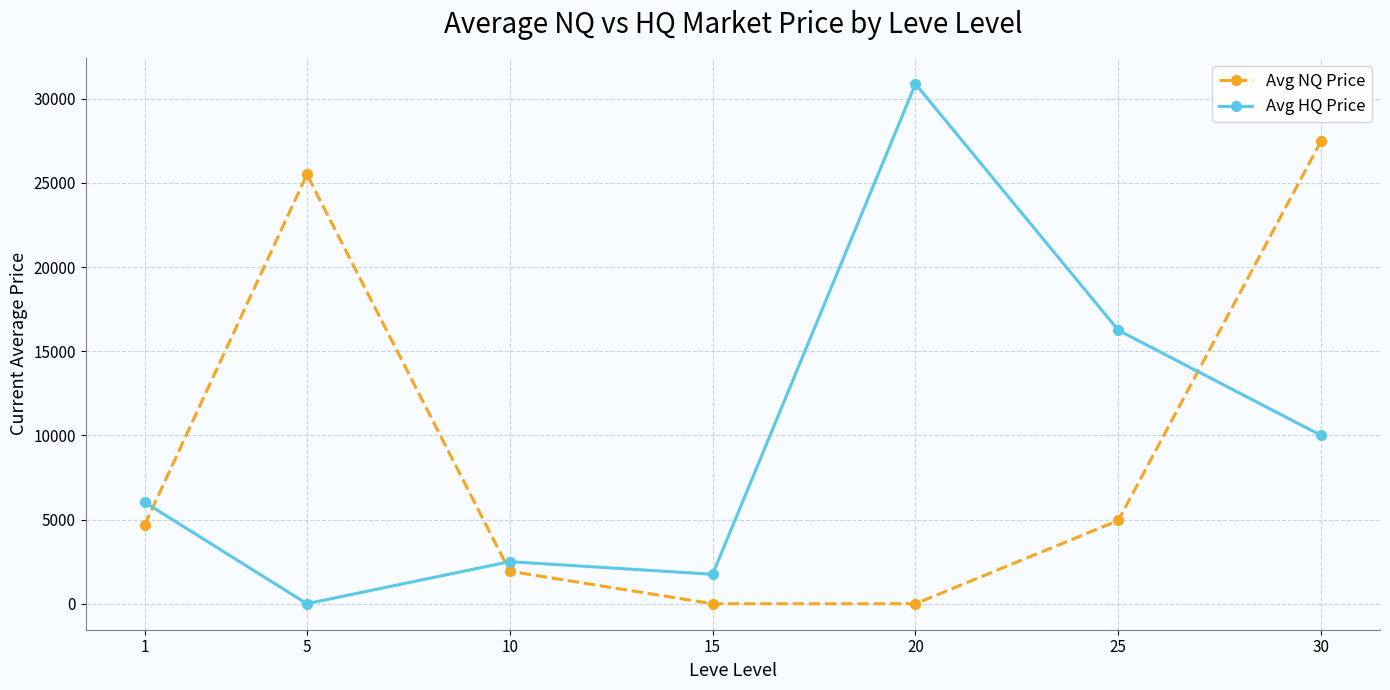

How many data points in Avg NQ Price are less than 4673?

3